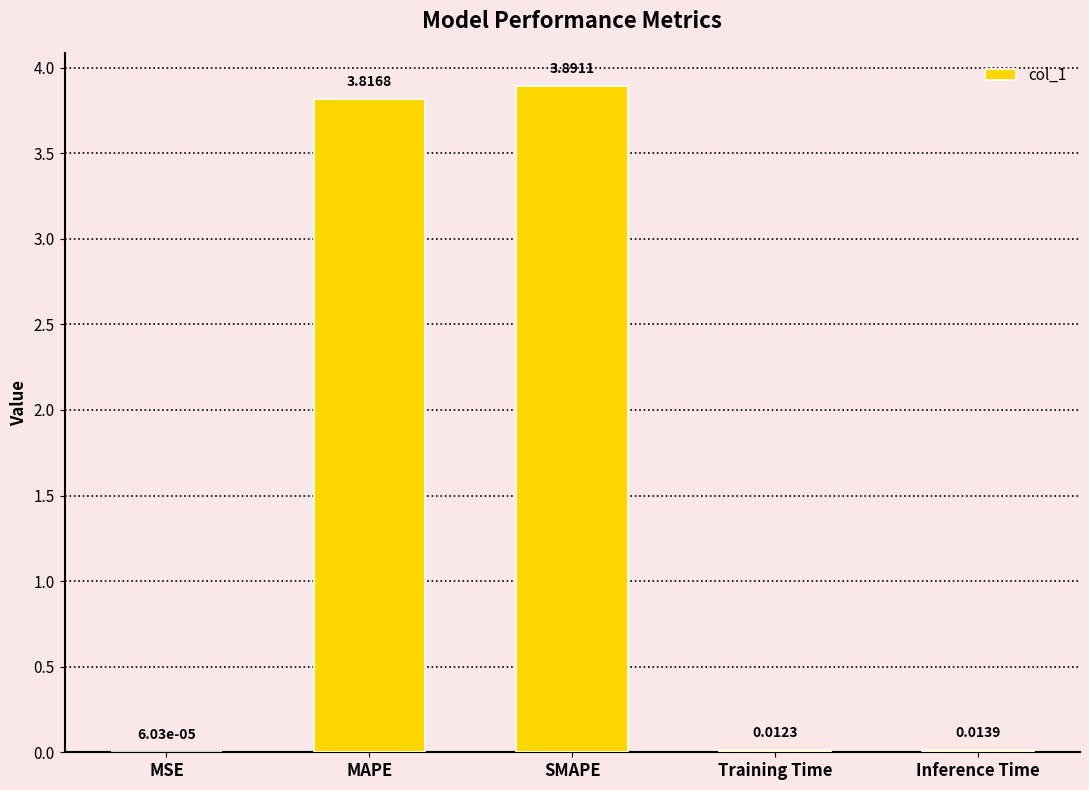

At which label is the value closest to 1?

Inference Time